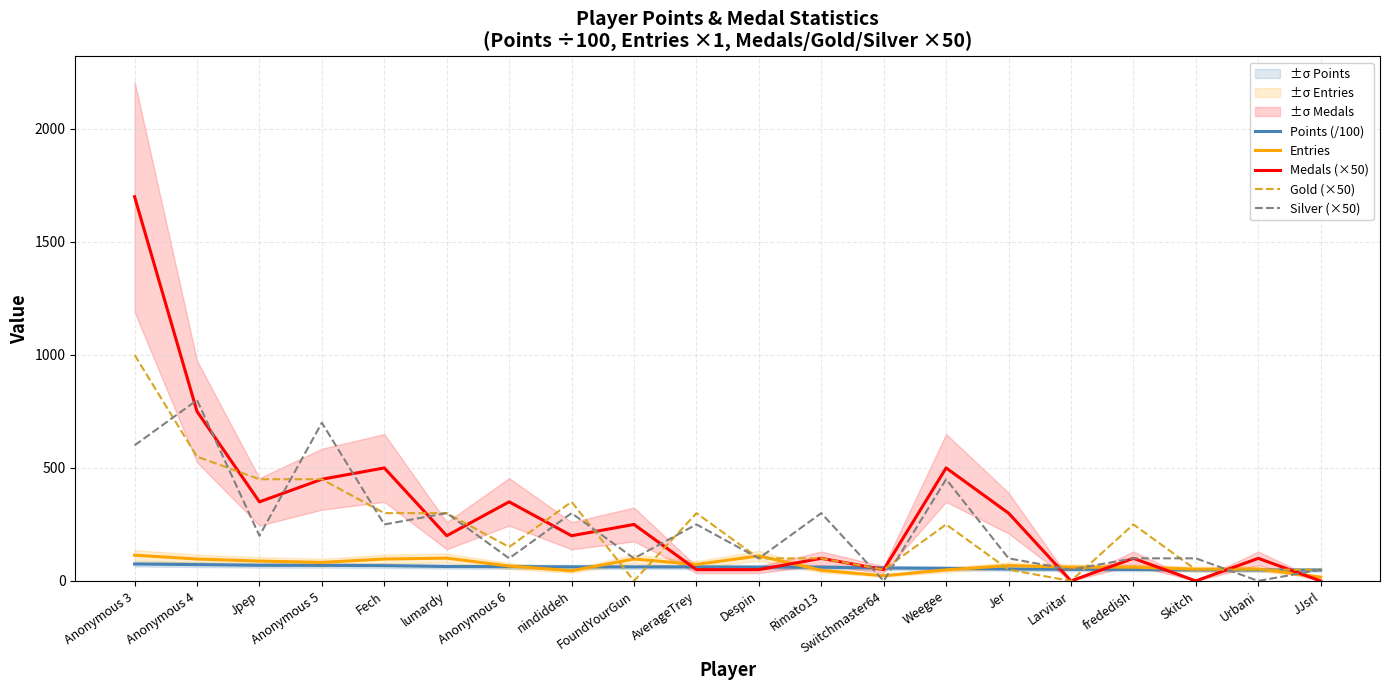

Reading left to right, list all the values displayed in this chart.

Points (/100): Anonymous 3=75.0	Anonymous 4=72.3	Jpep=69.2	Anonymous 5=69.0	Fech=67.7	lumardy=63.9	Anonymous 6=63.3	nindiddeh=62.2	FoundYourGun=62.1	AverageTrey=62.0	Despin=61.0	Rimato13=60.6	Switchmaster64=57.4	Weegee=55.8	Jer=52.8	Larvitar=51.3	frededish=50.9	Skitch=48.7	Urbani=48.4	JJsrl=48.3
Entries: Anonymous 3=114.0	Anonymous 4=97.0	Jpep=88.0	Anonymous 5=82.0	Fech=97.0	lumardy=101.0	Anonymous 6=66.0	nindiddeh=45.0	FoundYourGun=97.0	AverageTrey=73.0	Despin=111.0	Rimato13=47.0	Switchmaster64=23.0	Weegee=49.0	Jer=68.0	Larvitar=61.0	frededish=61.0	Skitch=52.0	Urbani=53.0	JJsrl=17.0
Medals (×50): Anonymous 3=1700.0	Anonymous 4=750.0	Jpep=350.0	Anonymous 5=450.0	Fech=500.0	lumardy=200.0	Anonymous 6=350.0	nindiddeh=200.0	FoundYourGun=250.0	AverageTrey=50.0	Despin=50.0	Rimato13=100.0	Switchmaster64=50.0	Weegee=500.0	Jer=300.0	Larvitar=0.0	frededish=100.0	Skitch=0.0	Urbani=100.0	JJsrl=0.0
Gold (×50): Anonymous 3=1000.0	Anonymous 4=550.0	Jpep=450.0	Anonymous 5=450.0	Fech=300.0	lumardy=300.0	Anonymous 6=150.0	nindiddeh=350.0	FoundYourGun=0.0	AverageTrey=300.0	Despin=100.0	Rimato13=100.0	Switchmaster64=50.0	Weegee=250.0	Jer=50.0	Larvitar=0.0	frededish=250.0	Skitch=50.0	Urbani=50.0	JJsrl=50.0
Silver (×50): Anonymous 3=600.0	Anonymous 4=800.0	Jpep=200.0	Anonymous 5=700.0	Fech=250.0	lumardy=300.0	Anonymous 6=100.0	nindiddeh=300.0	FoundYourGun=100.0	AverageTrey=250.0	Despin=100.0	Rimato13=300.0	Switchmaster64=0.0	Weegee=450.0	Jer=100.0	Larvitar=50.0	frededish=100.0	Skitch=100.0	Urbani=0.0	JJsrl=50.0